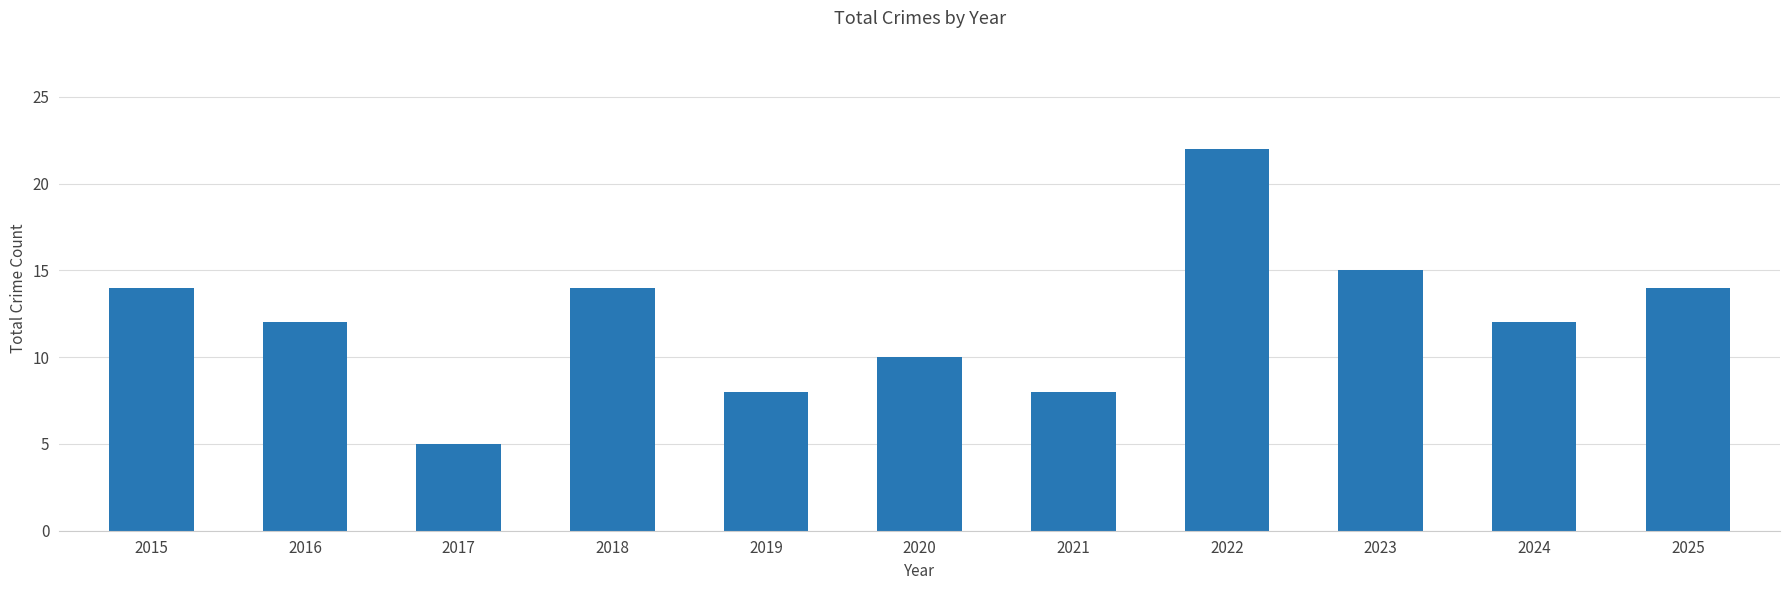

Which has a higher value, 2025 or 2024?

2025